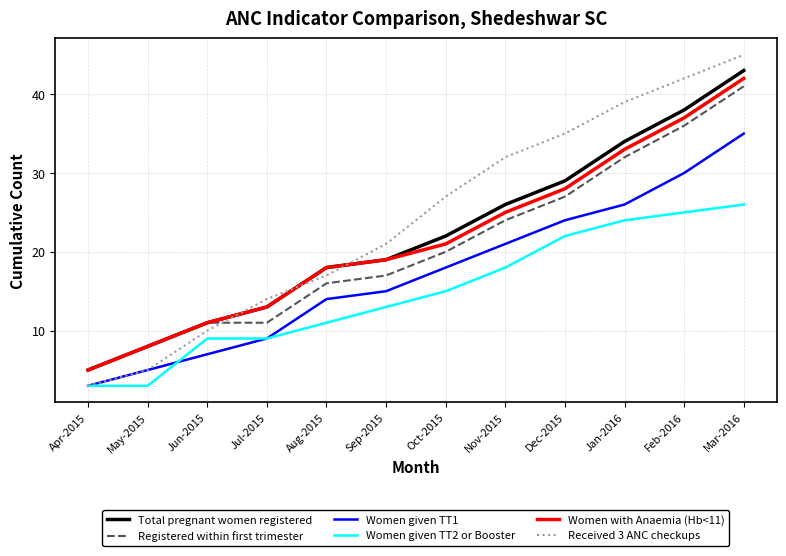

What are all the series names shown in the legend?

Total pregnant women registered, Registered within first trimester, Women given TT1, Women given TT2 or Booster, Women with Anaemia (Hb<11), Received 3 ANC checkups